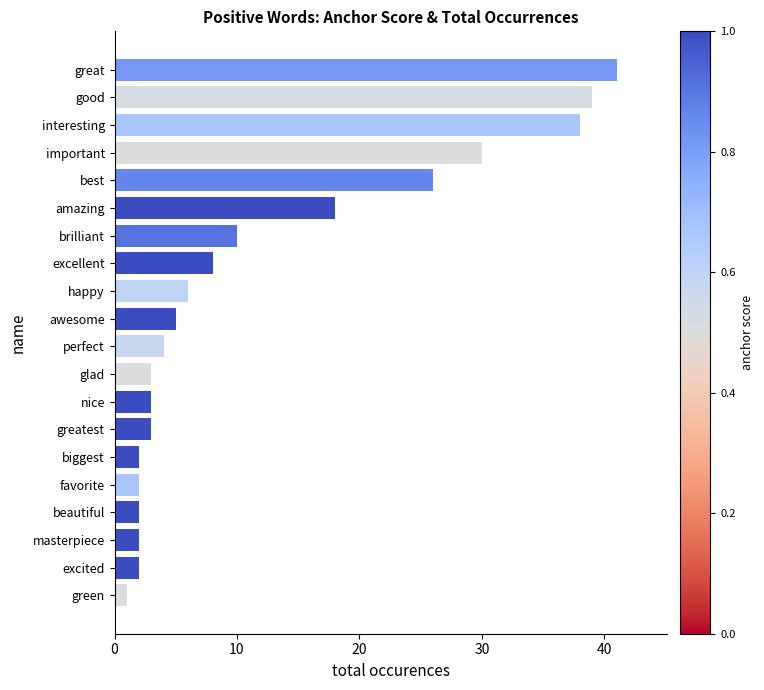

How many distinct data groups are displayed?

1